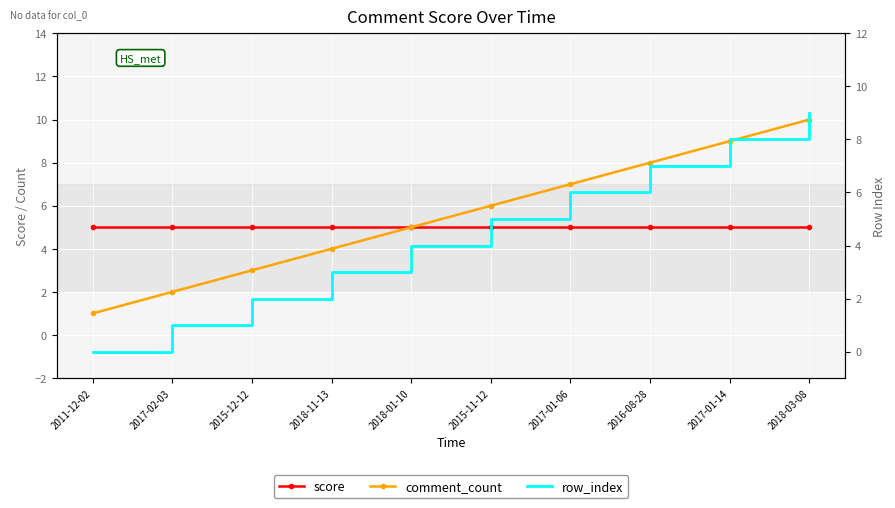

Count the row_index values in the range 2 to 7.

6